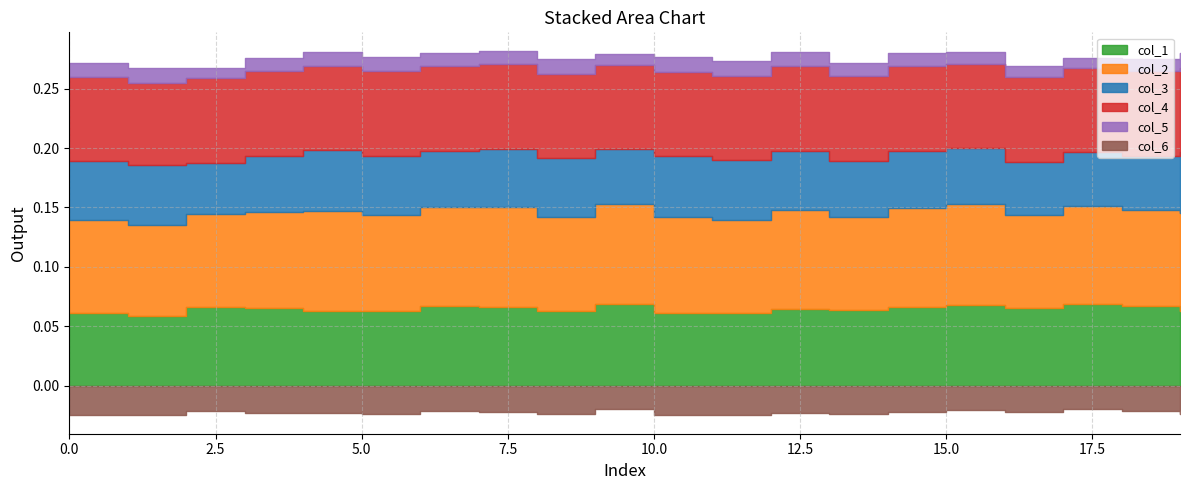

Reading left to right, transcribe all the data shown in this chart.

col_1: 0=0.1	1=0.1	2=0.1	3=0.1	4=0.1	5=0.1	6=0.1	7=0.1	8=0.1	9=0.1	10=0.1	11=0.1	12=0.1	13=0.1	14=0.1	15=0.1	16=0.1	17=0.1	18=0.1	19=0.1
col_2: 0=0.1	1=0.1	2=0.1	3=0.1	4=0.1	5=0.1	6=0.1	7=0.1	8=0.1	9=0.1	10=0.1	11=0.1	12=0.1	13=0.1	14=0.1	15=0.1	16=0.1	17=0.1	18=0.1	19=0.1
col_3: 0=0.0	1=0.1	2=0.0	3=0.0	4=0.1	5=0.1	6=0.0	7=0.0	8=0.0	9=0.0	10=0.1	11=0.1	12=0.0	13=0.0	14=0.0	15=0.0	16=0.0	17=0.0	18=0.0	19=0.1
col_4: 0=0.1	1=0.1	2=0.1	3=0.1	4=0.1	5=0.1	6=0.1	7=0.1	8=0.1	9=0.1	10=0.1	11=0.1	12=0.1	13=0.1	14=0.1	15=0.1	16=0.1	17=0.1	18=0.1	19=0.1
col_5: 0=0.0	1=0.0	2=0.0	3=0.0	4=0.0	5=0.0	6=0.0	7=0.0	8=0.0	9=0.0	10=0.0	11=0.0	12=0.0	13=0.0	14=0.0	15=0.0	16=0.0	17=0.0	18=0.0	19=0.0
col_6: 0=-0.0	1=-0.0	2=-0.0	3=-0.0	4=-0.0	5=-0.0	6=-0.0	7=-0.0	8=-0.0	9=-0.0	10=-0.0	11=-0.0	12=-0.0	13=-0.0	14=-0.0	15=-0.0	16=-0.0	17=-0.0	18=-0.0	19=-0.0